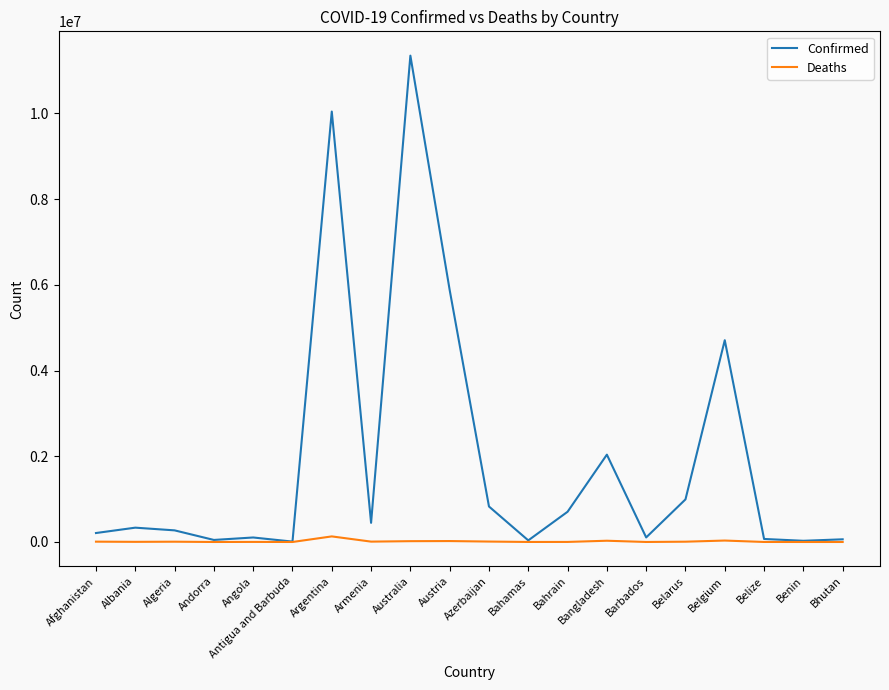

What is the difference between the highest and lowest values at Bangladesh?

2008328